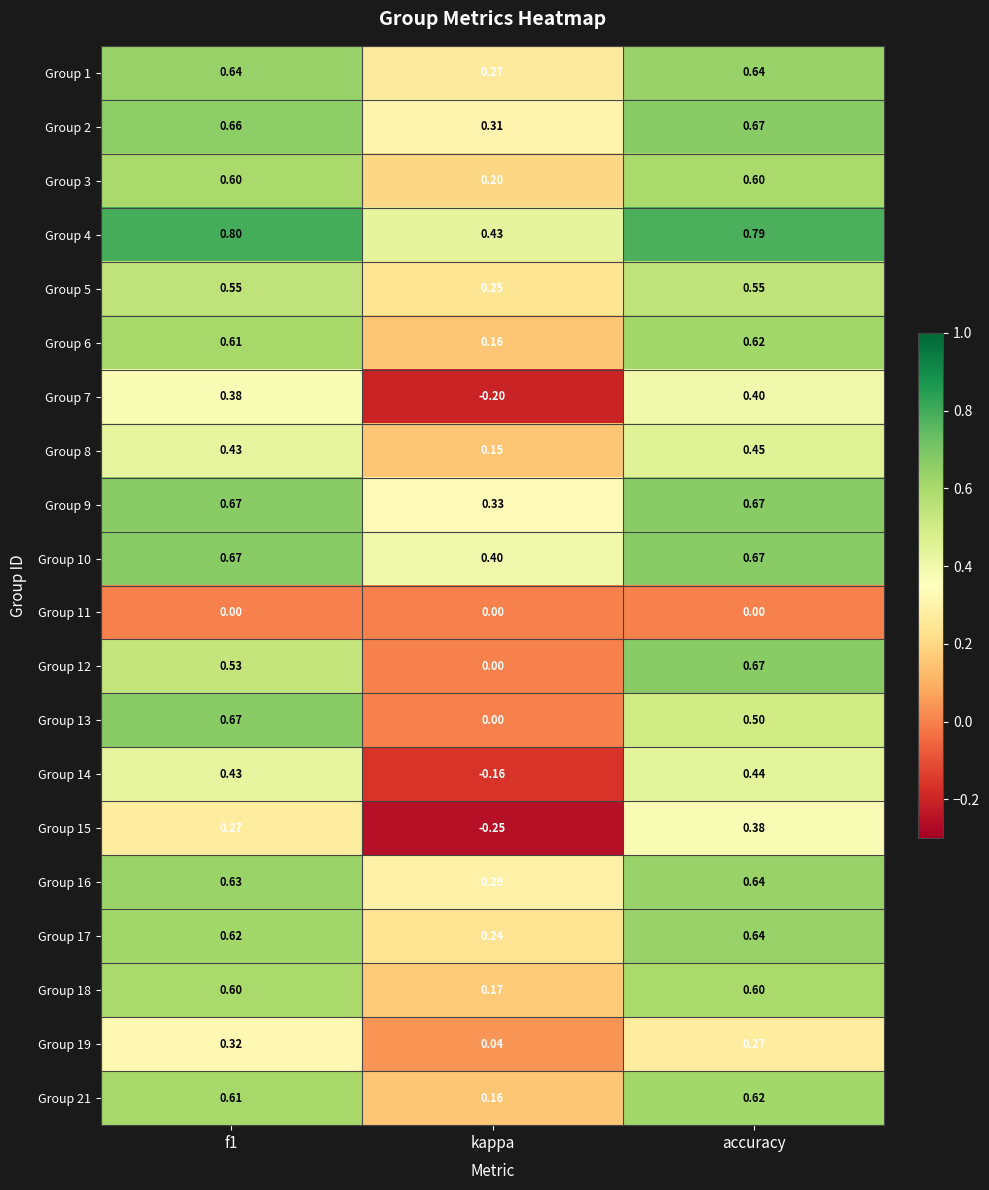

Where is Group 6 nearest to the value 0?

kappa